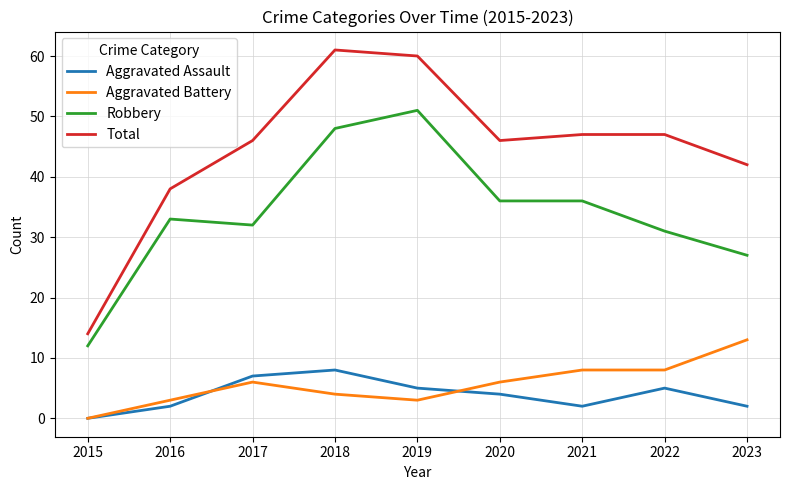

What is the difference between the maximum and minimum values in the Aggravated Assault series?

8